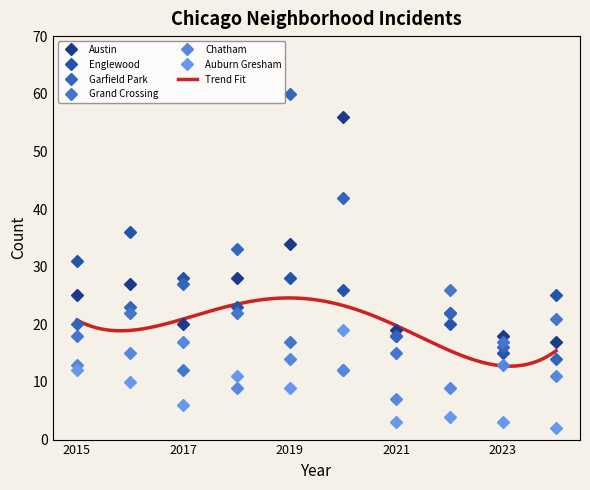

In Garfield Park, how many points are lower than both neighbors (excluding endpoints)?

1